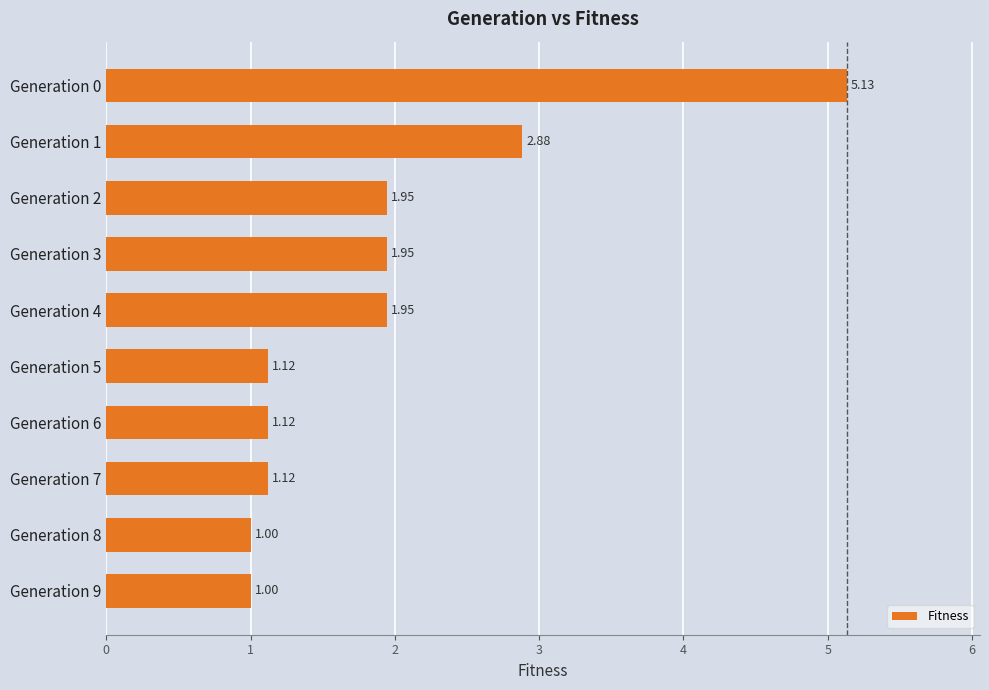

What is the sum of the values at Generation 3 and Generation 2?

3.9